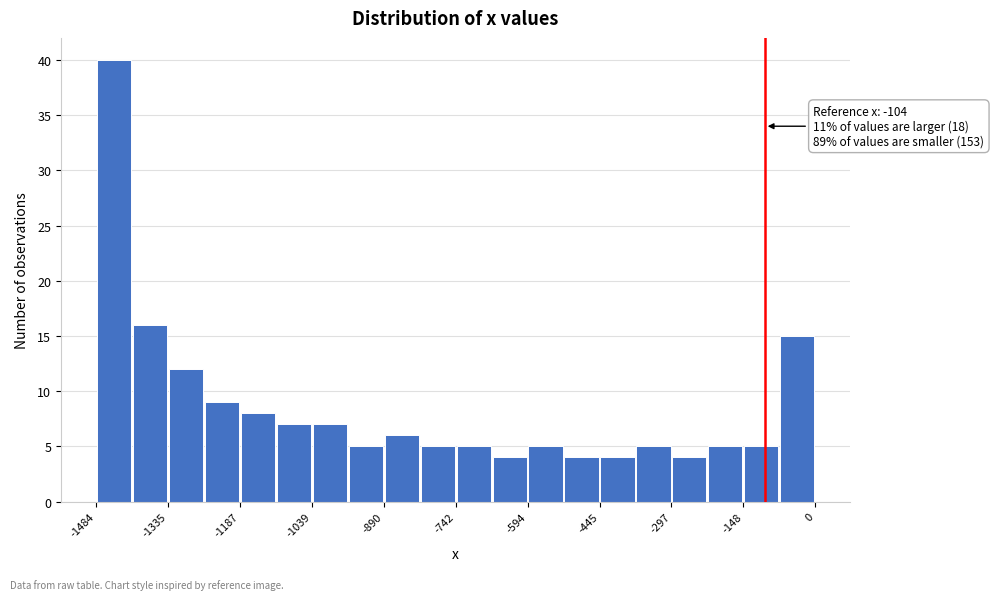

Around what value on the x-axis is the tallest bar? Give the approximate position of its centre, as read against the axis.

-1440